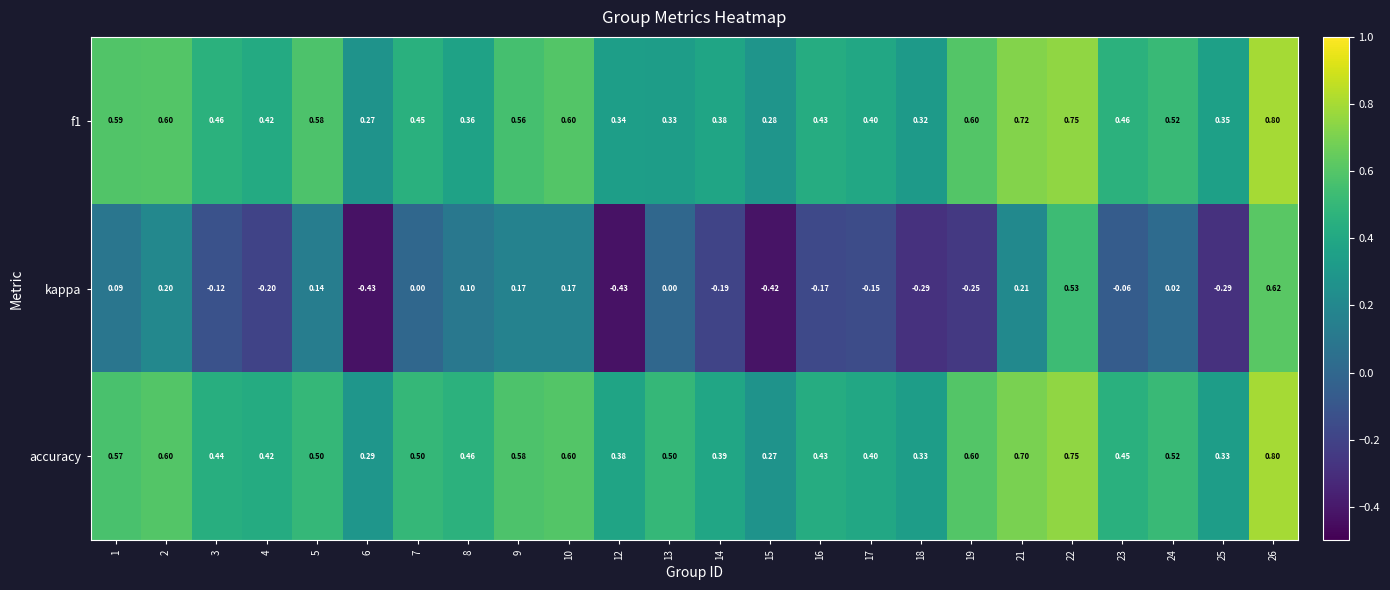

Which series has the largest total across all categories?

accuracy